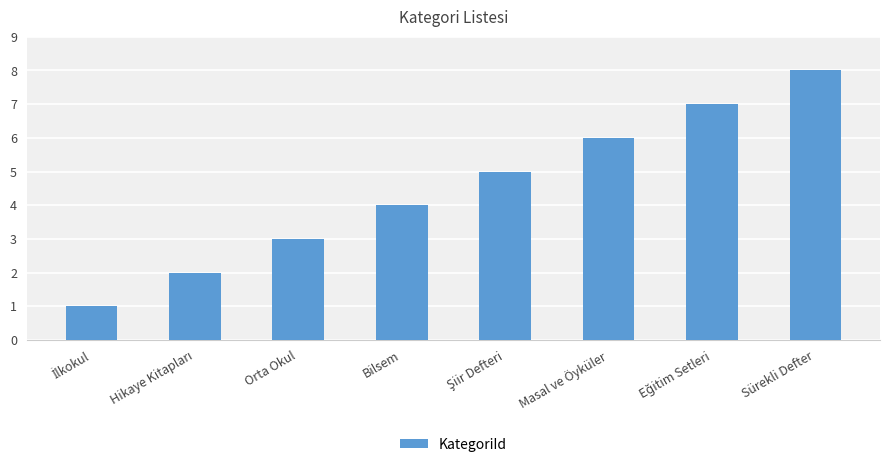

Count the number of data series in this chart.

1